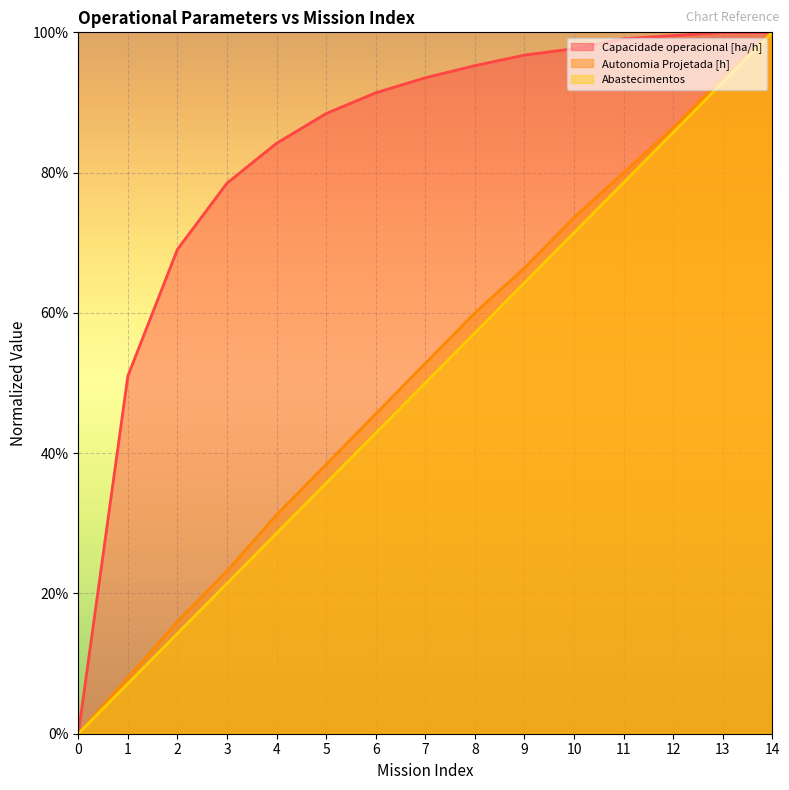

Reading right to left, list all the values displayed in this chart.

Capacidade operacional [ha/h]: 14=100.0	13=100.0	12=99.5	11=99.1	10=97.7	9=96.8	8=95.3	7=93.5	6=91.4	5=88.4	4=84.2	3=78.5	2=69.1	1=51.0	0=0.0
Autonomia Projetada [h]: 14=100.0	13=93.6	12=86.4	11=80.0	10=73.6	9=66.4	8=60.0	7=52.8	6=45.6	5=38.4	4=31.2	3=23.2	2=16.0	1=8.0	0=0.0
Abastecimentos: 14=100.0	13=92.9	12=85.7	11=78.6	10=71.4	9=64.3	8=57.1	7=50.0	6=42.9	5=35.7	4=28.6	3=21.4	2=14.3	1=7.1	0=0.0